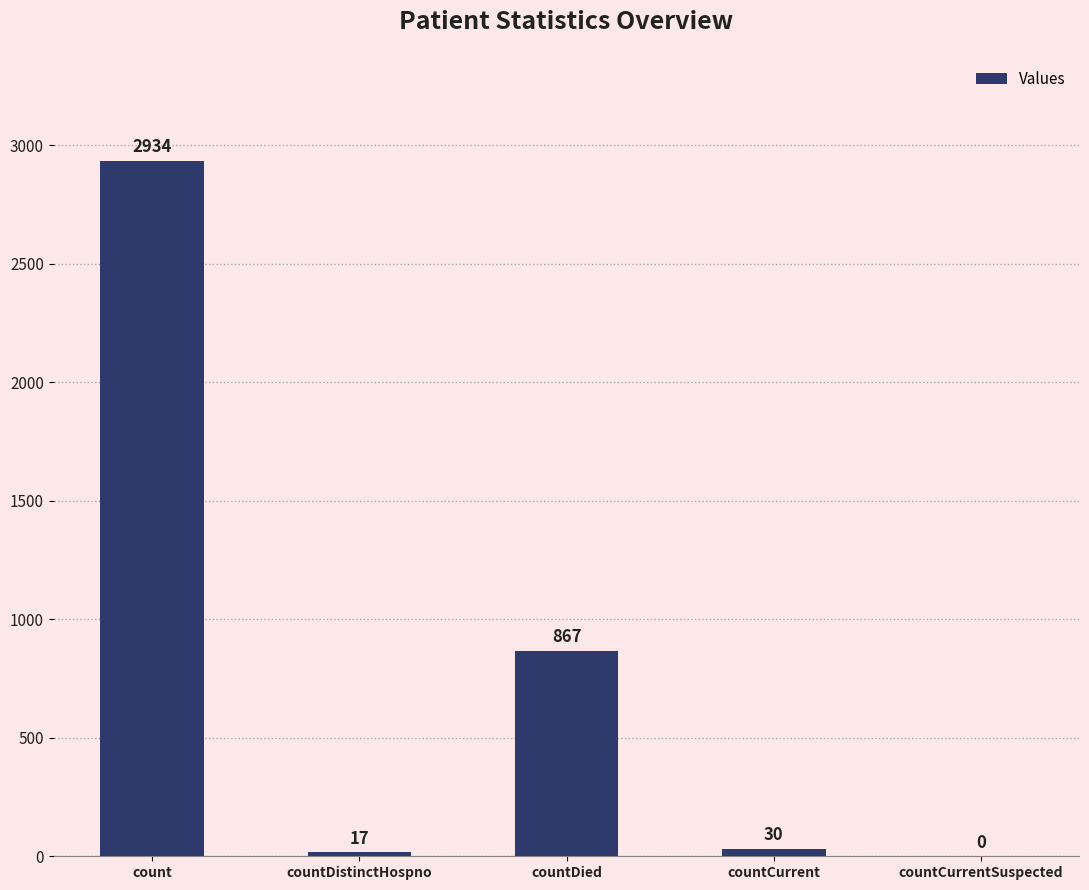

What is the difference between the values at countDied and countDistinctHospno?

850